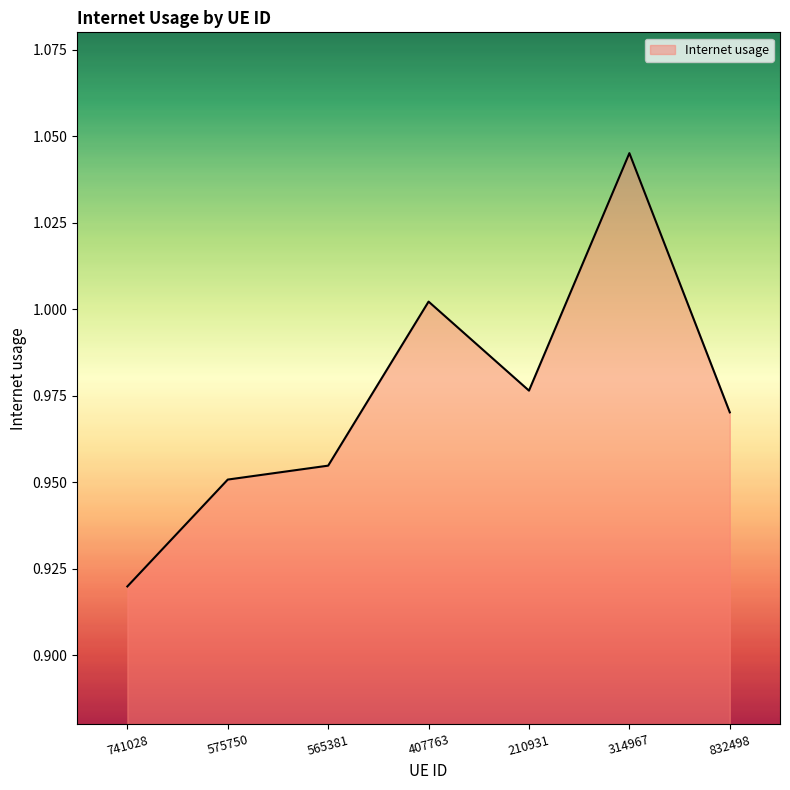

What position from the left is 314967?

6